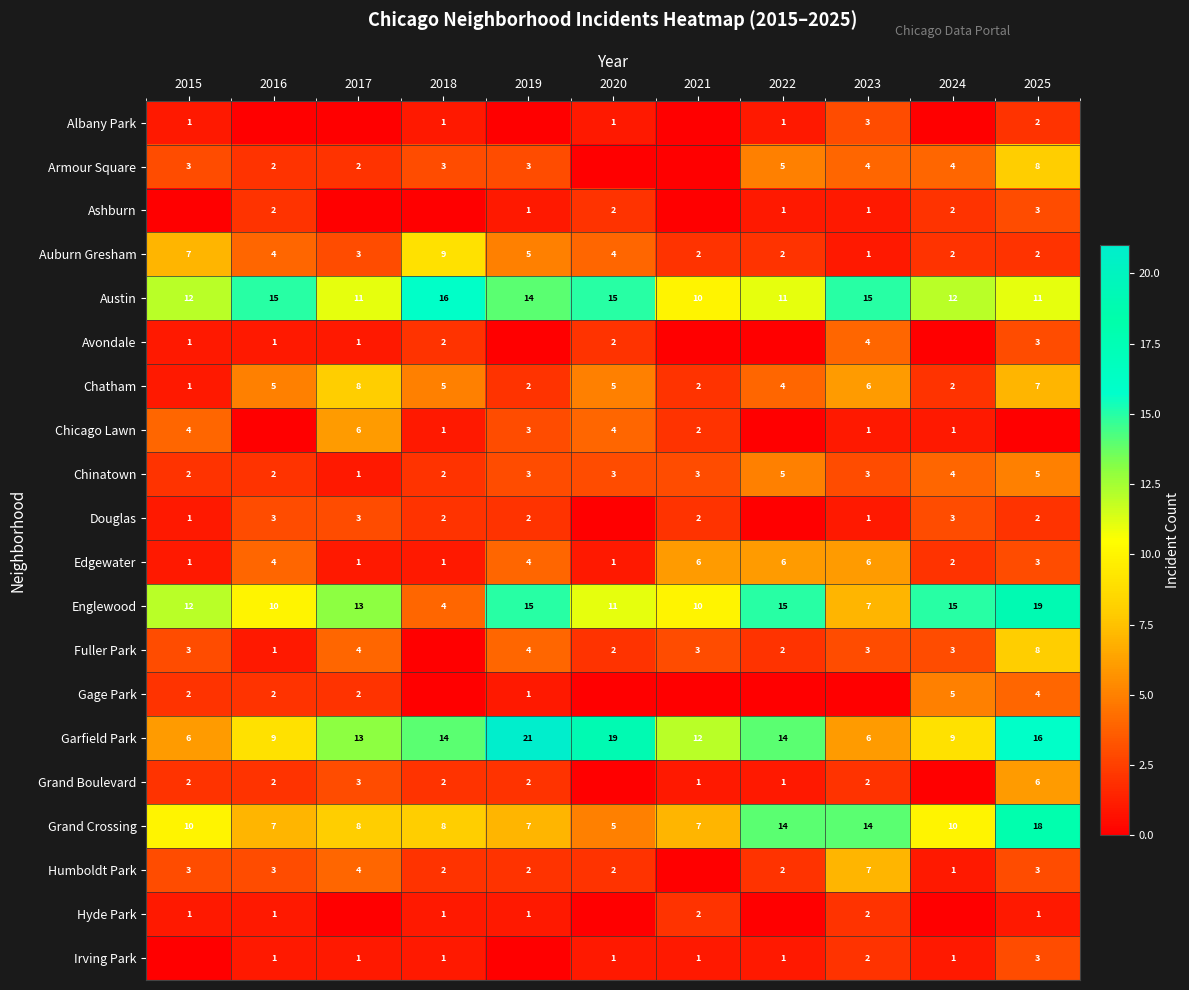

What is the difference between the second highest and second lowest values in the Chatham series?

5